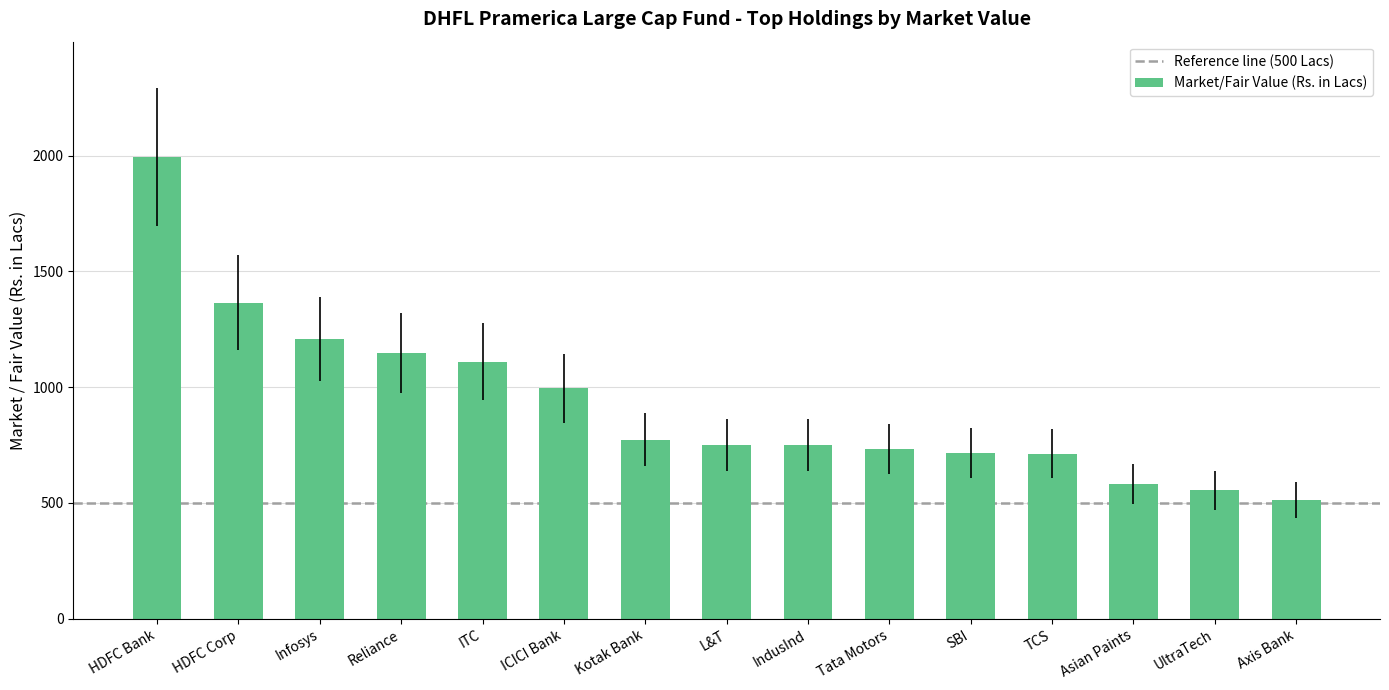

How many distinct data groups are displayed?

1